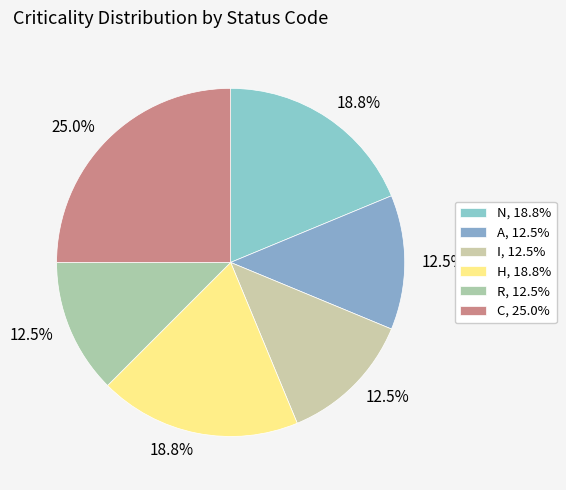

To the nearest percent, what is the difference between the largest and smallest slice percentages?

12%